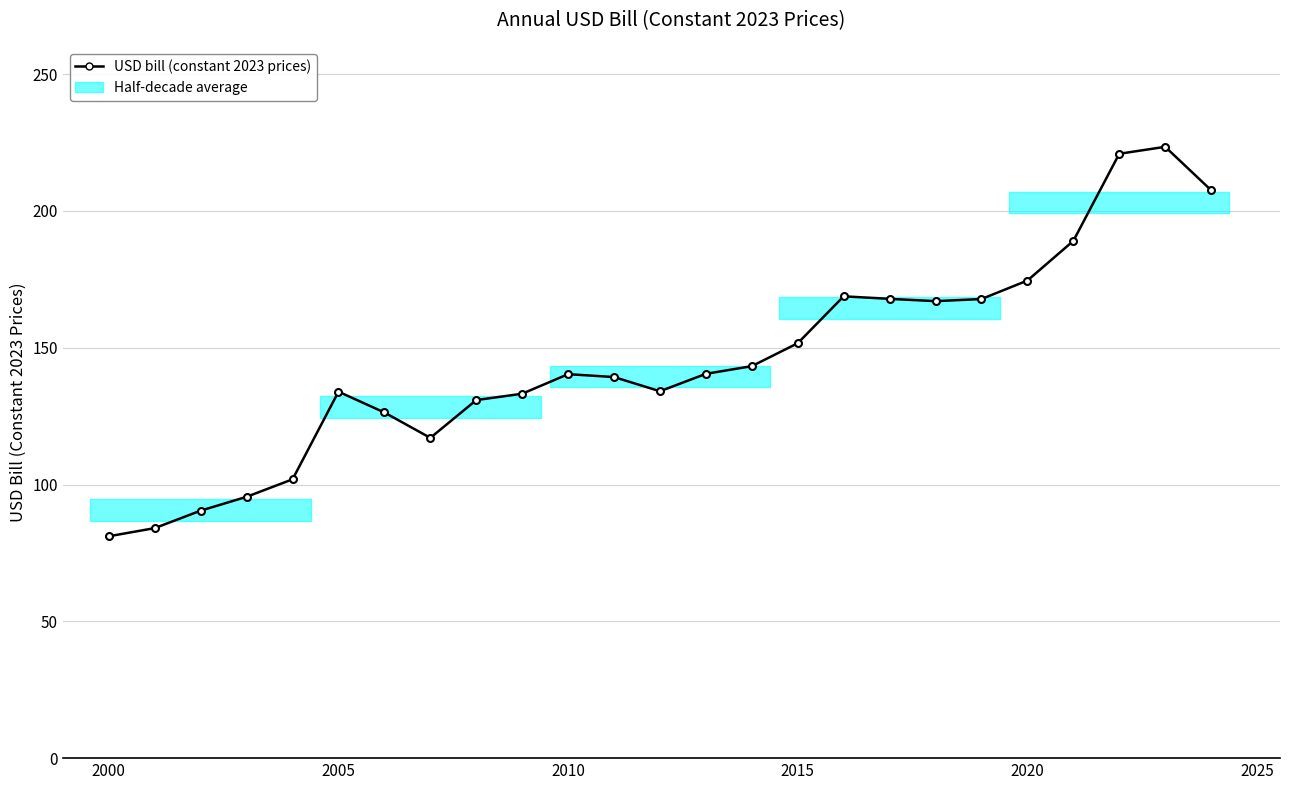

What is the sum of all values?

3630.9